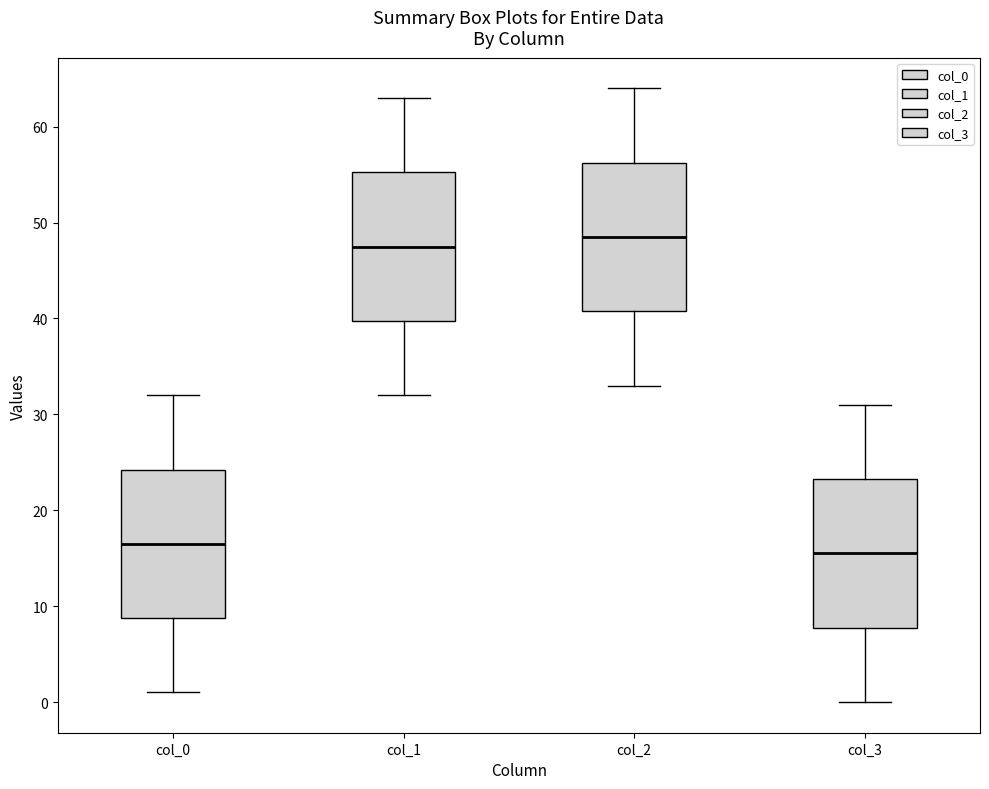

Reading left to right, read every box against the y-axis: the position of its median line, the range the box covers, and the ends of its whiskers. The values are not printed on the chart, so give them approximately, as read against the axis.

col_0: median 17, box 9 to 24, whiskers 1 to 32
col_1: median 48, box 40 to 55, whiskers 32 to 63
col_2: median 49, box 41 to 56, whiskers 33 to 64
col_3: median 16, box 8 to 23, whiskers 0 to 31